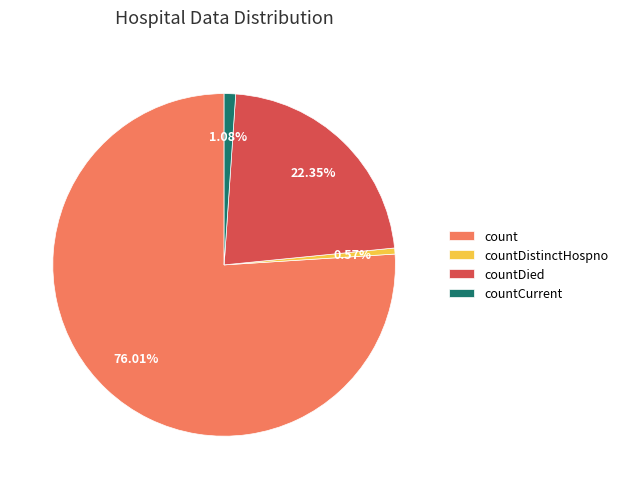

Rank the categories by value from highest to lowest.

count, countDied, countCurrent, countDistinctHospno